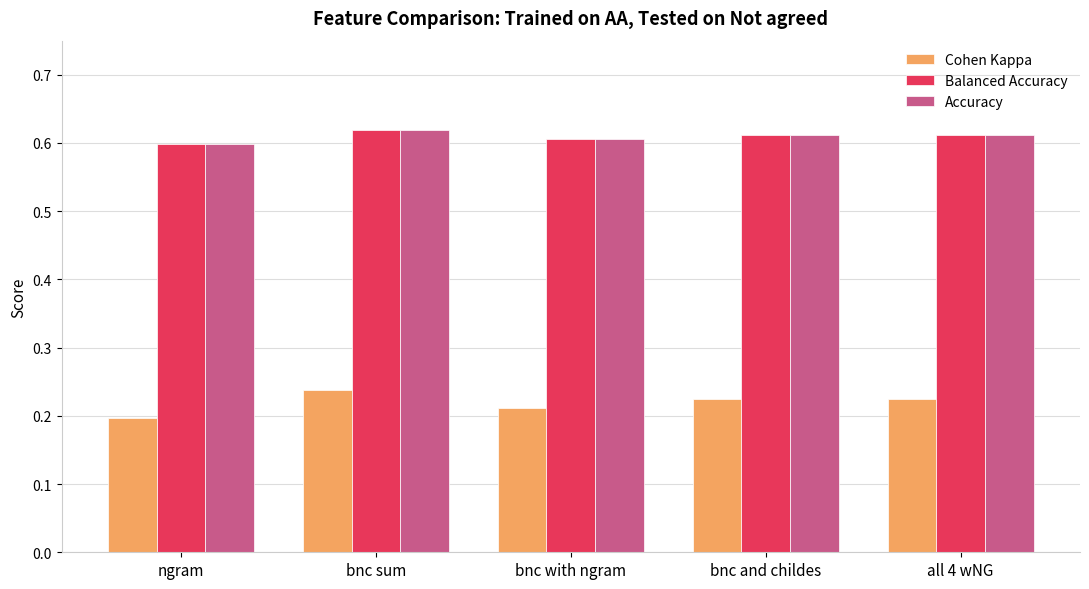

True or false: Accuracy has a value of 0.9 at ngram.

False